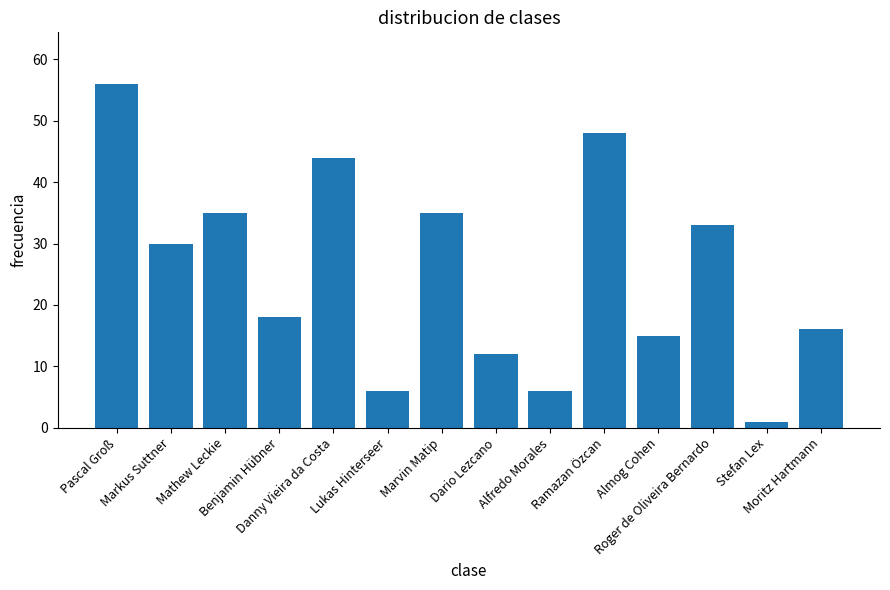

Are the bars grouped side by side (vs. stacked)?

No